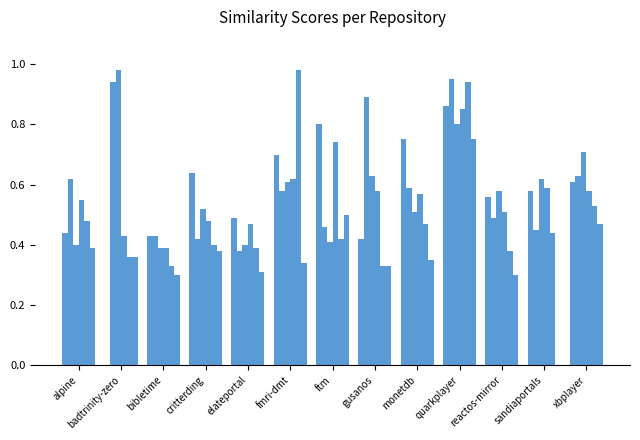

Are the bars grouped side by side (vs. stacked)?

Yes